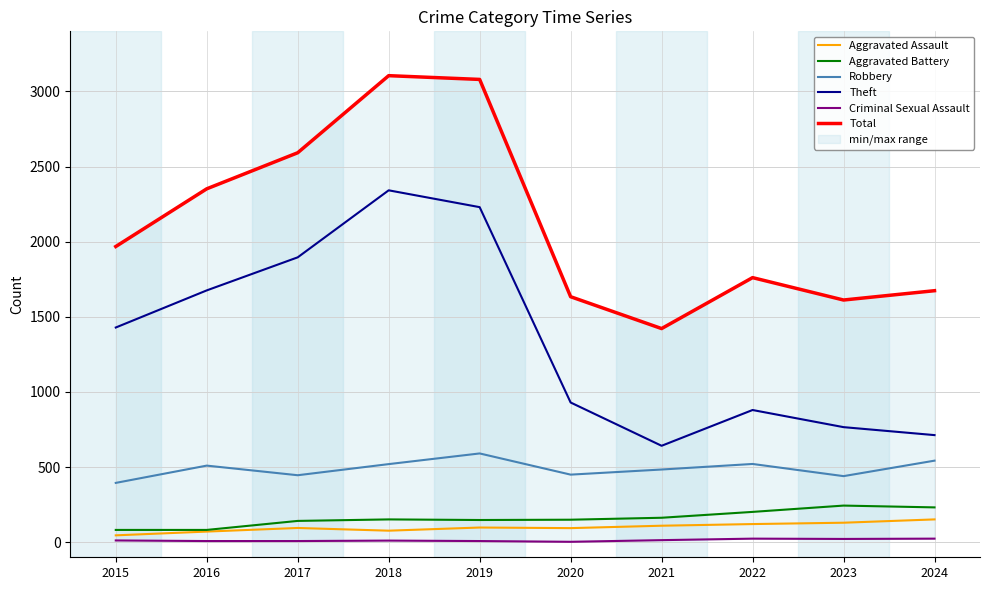

What are all the series names shown in the legend?

Aggravated Assault, Aggravated Battery, Robbery, Theft, Criminal Sexual Assault, Total